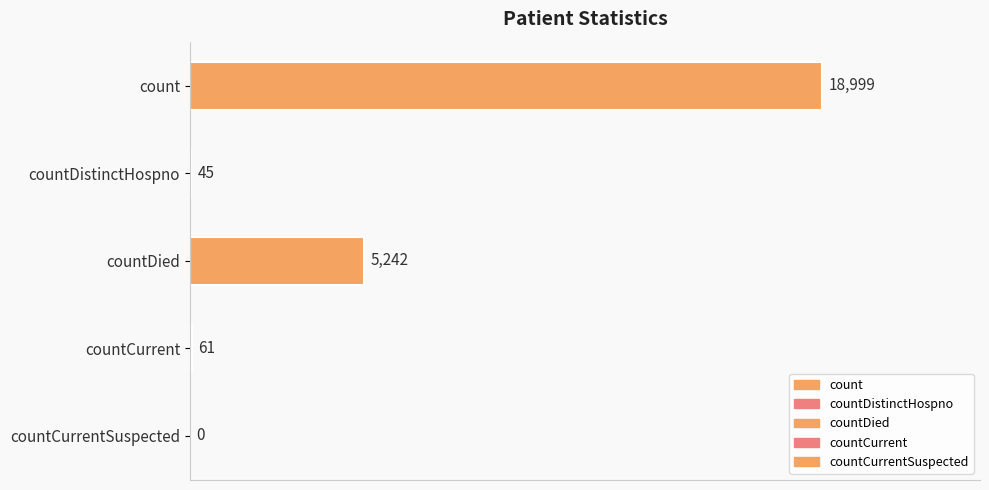

How many categories are shown in the chart?

5